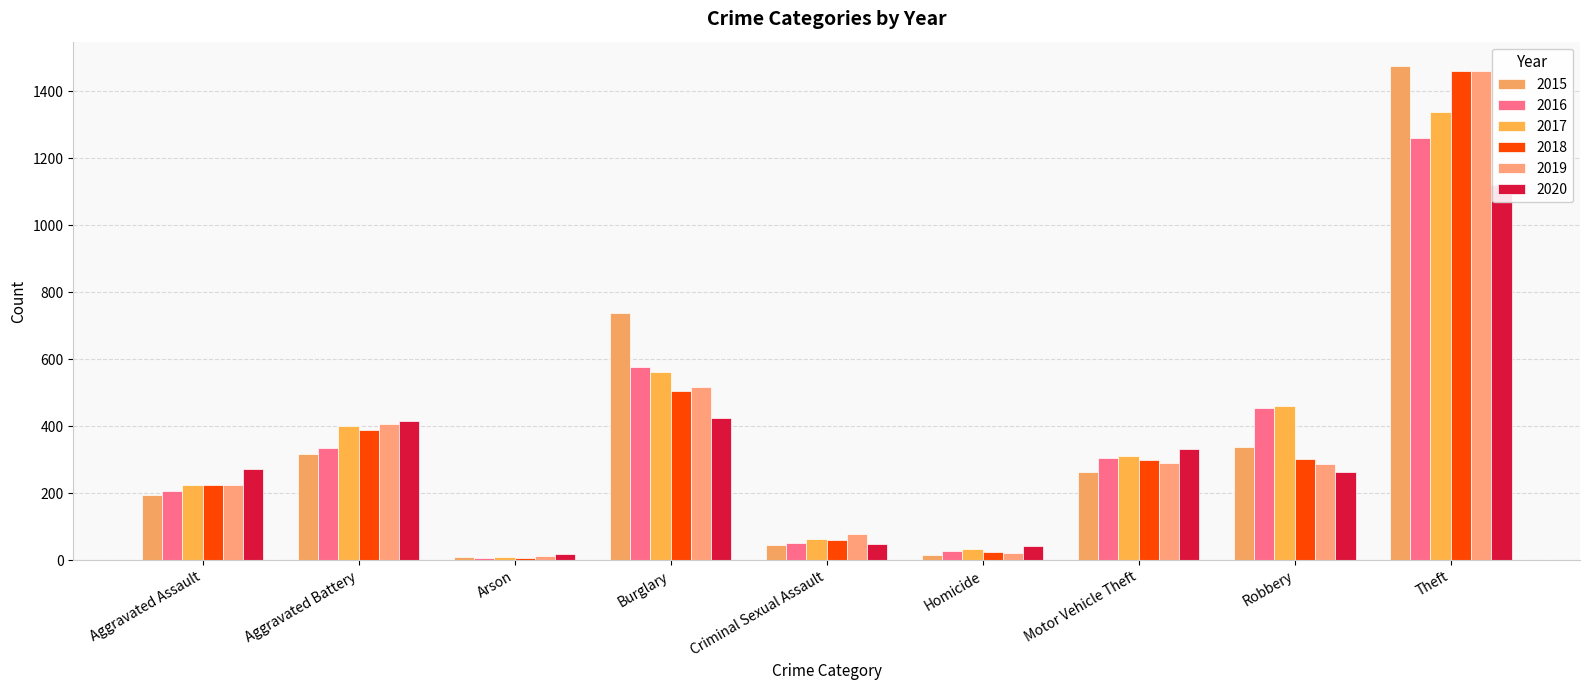

The 2020 series shows 1787 at Theft. True or false?

False